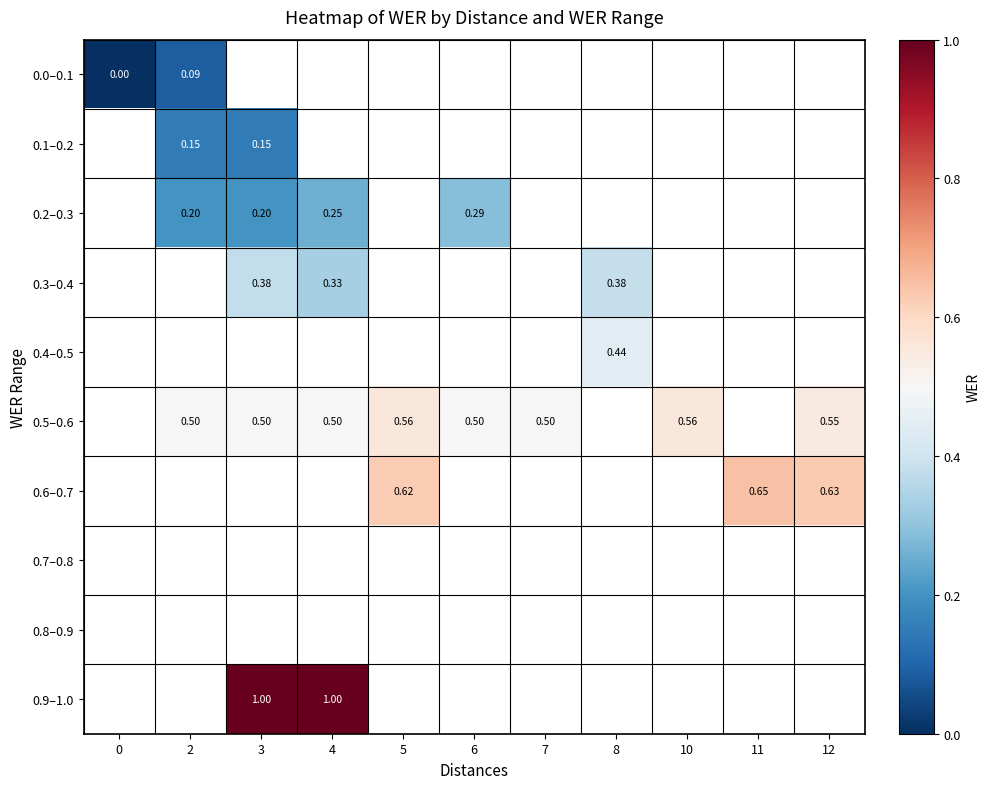

At how many categories does at least one series exceed 0?

10